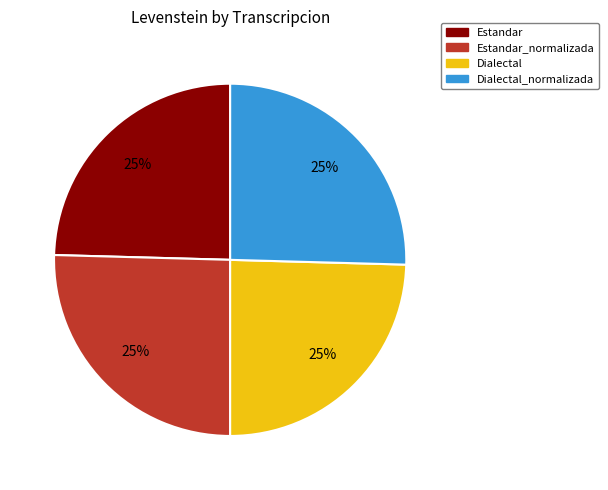

What is the ratio of the value at Dialectal to the value at Estandar_normalizada?

1.0